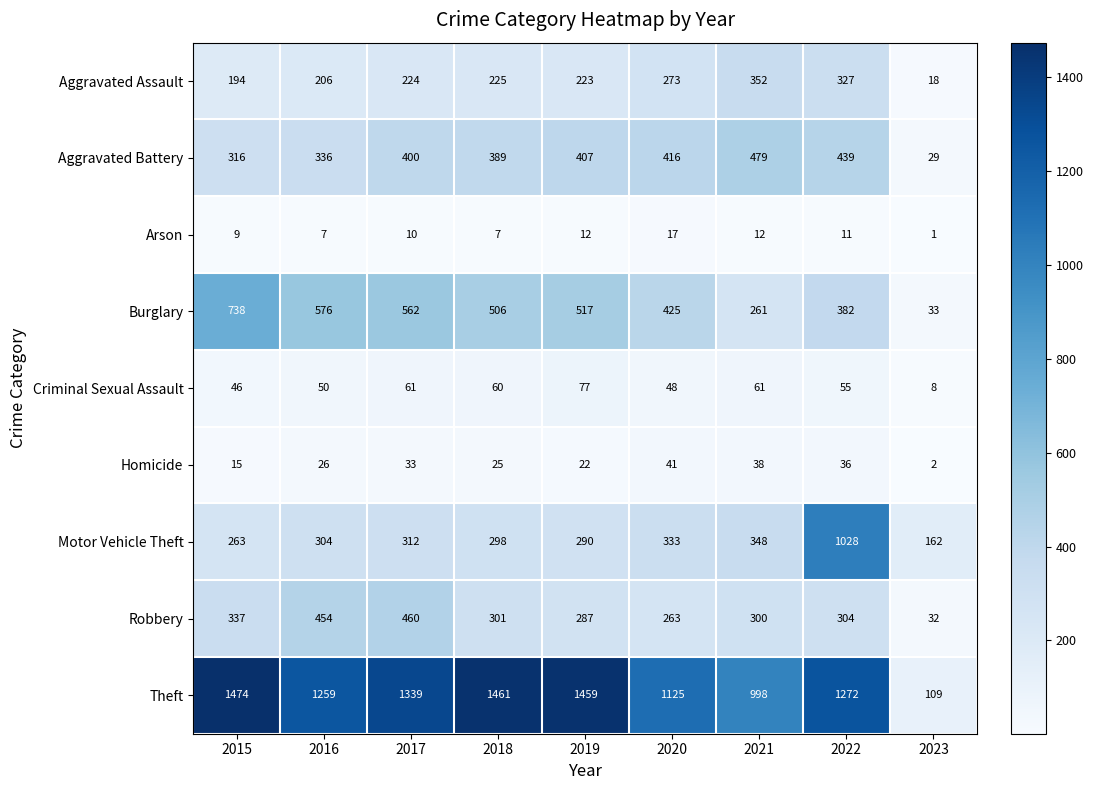

How many distinct data groups are displayed?

9